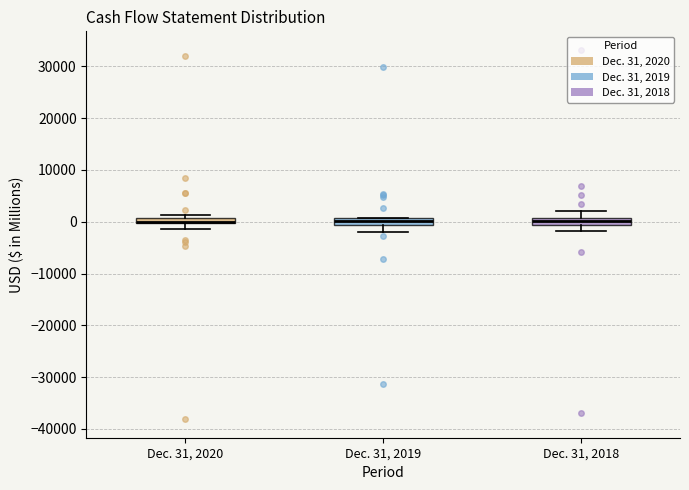

Where is the lower edge of the box for Dec. 31, 2020 on the y-axis? The values are not printed on the chart, so give them approximately, as read against the axis.

0